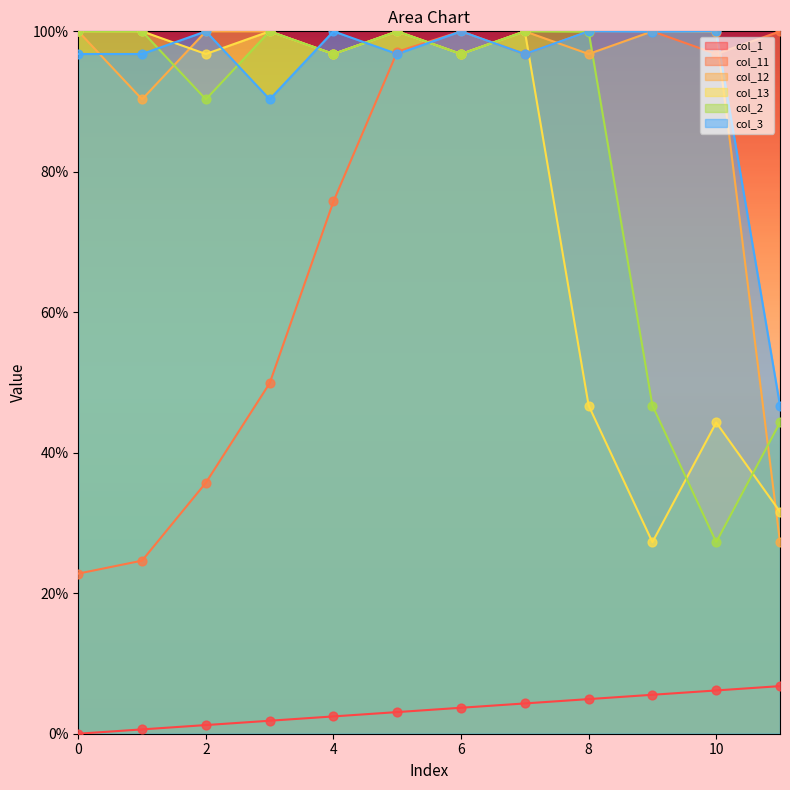

Which series contains the highest Y value?

col_11